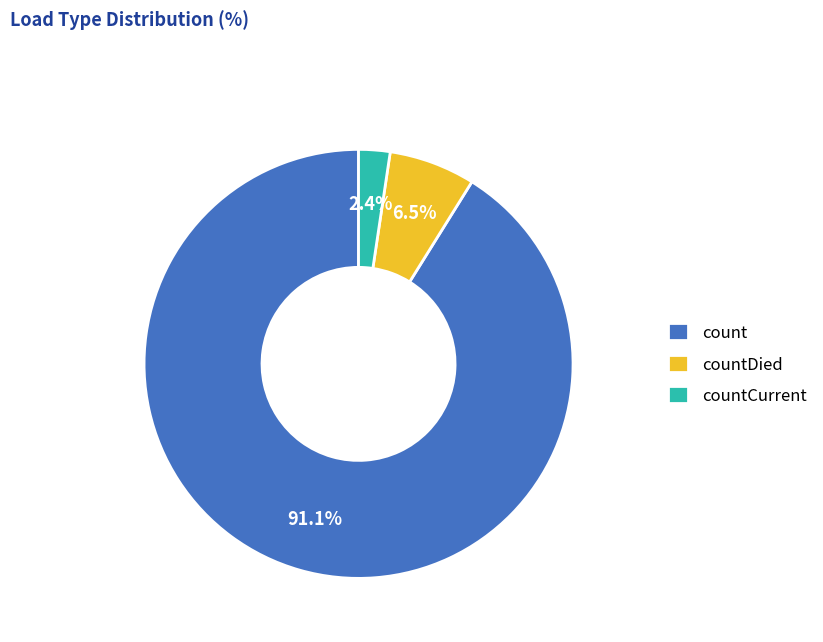

Between countDied and countCurrent, which is larger?

countDied